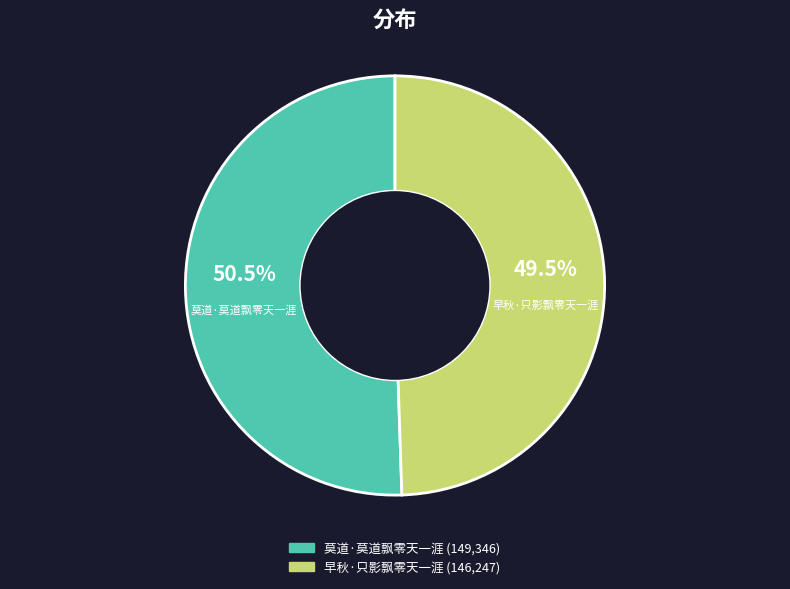

What is the smallest slice in the pie chart?

早秋·只影飘零天一涯